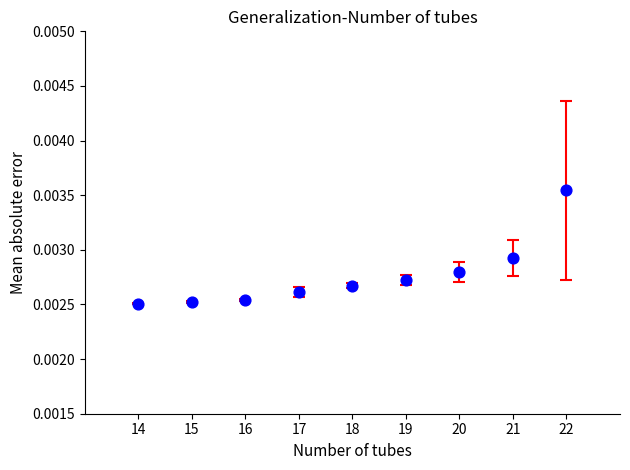

What is the average X value?

18.0